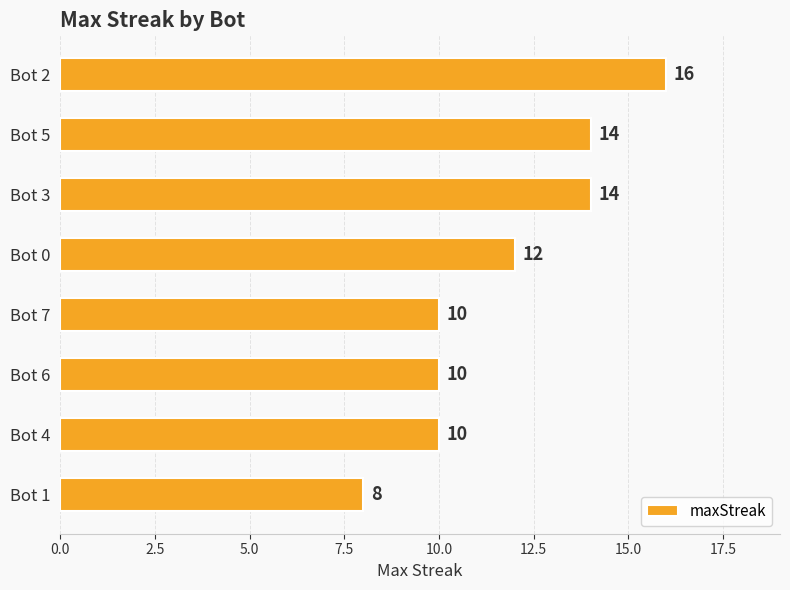

The value at Bot 4 is 10. True or false?

True